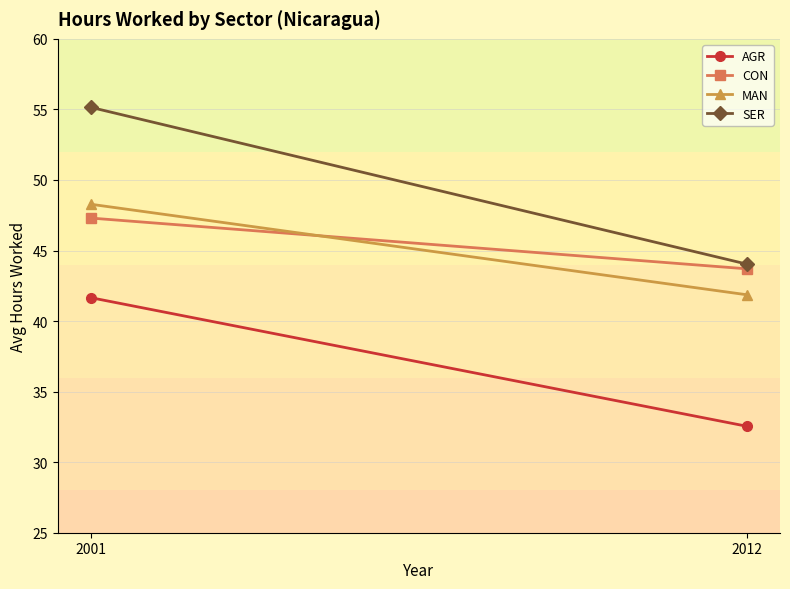

Between 2012 and 2001, which is larger?

2001